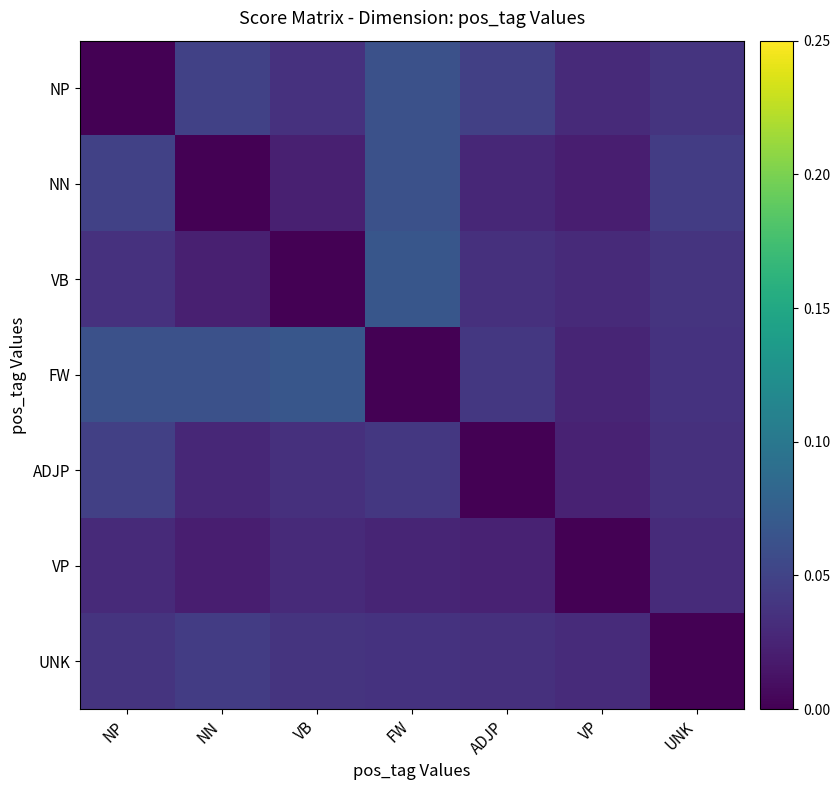

What is the total value across all series at NP?

0.3